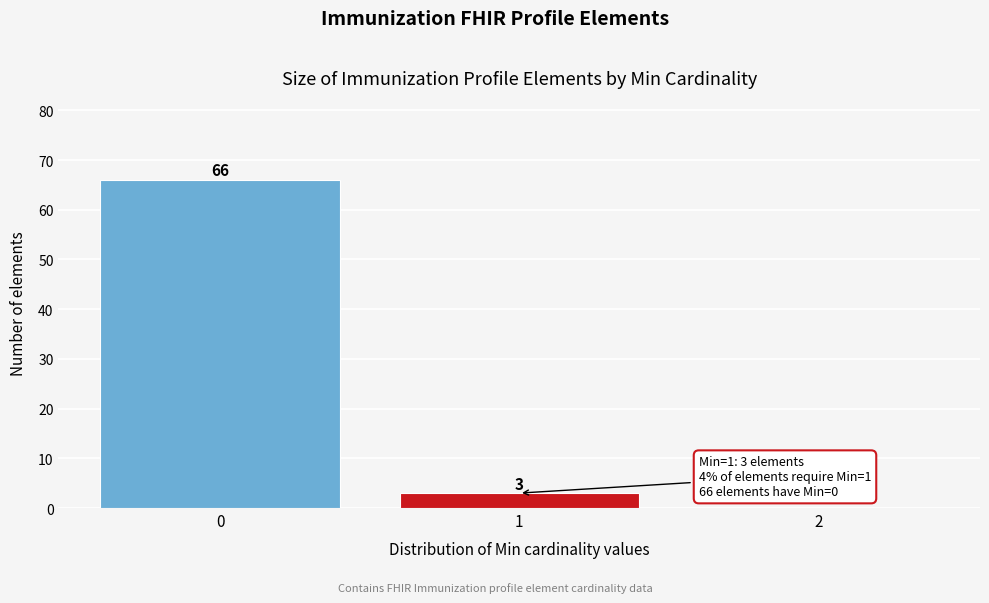

Over which range of the x-axis is the bar tallest?

-0.5 to 0.5